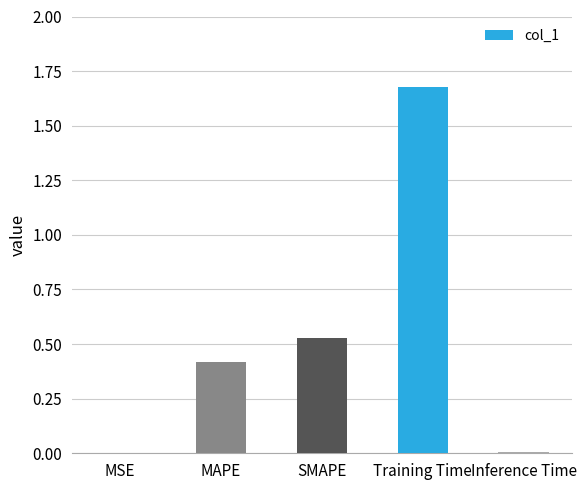

What is the difference between the values at MAPE and Training Time?

1.3